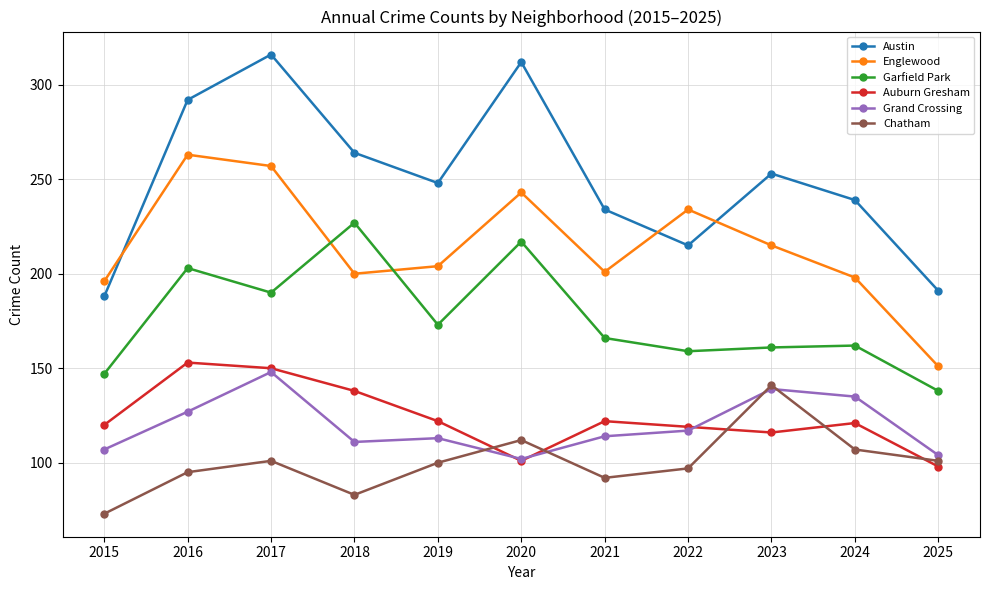

Is it true that Chatham equals 95 at 2016?

True